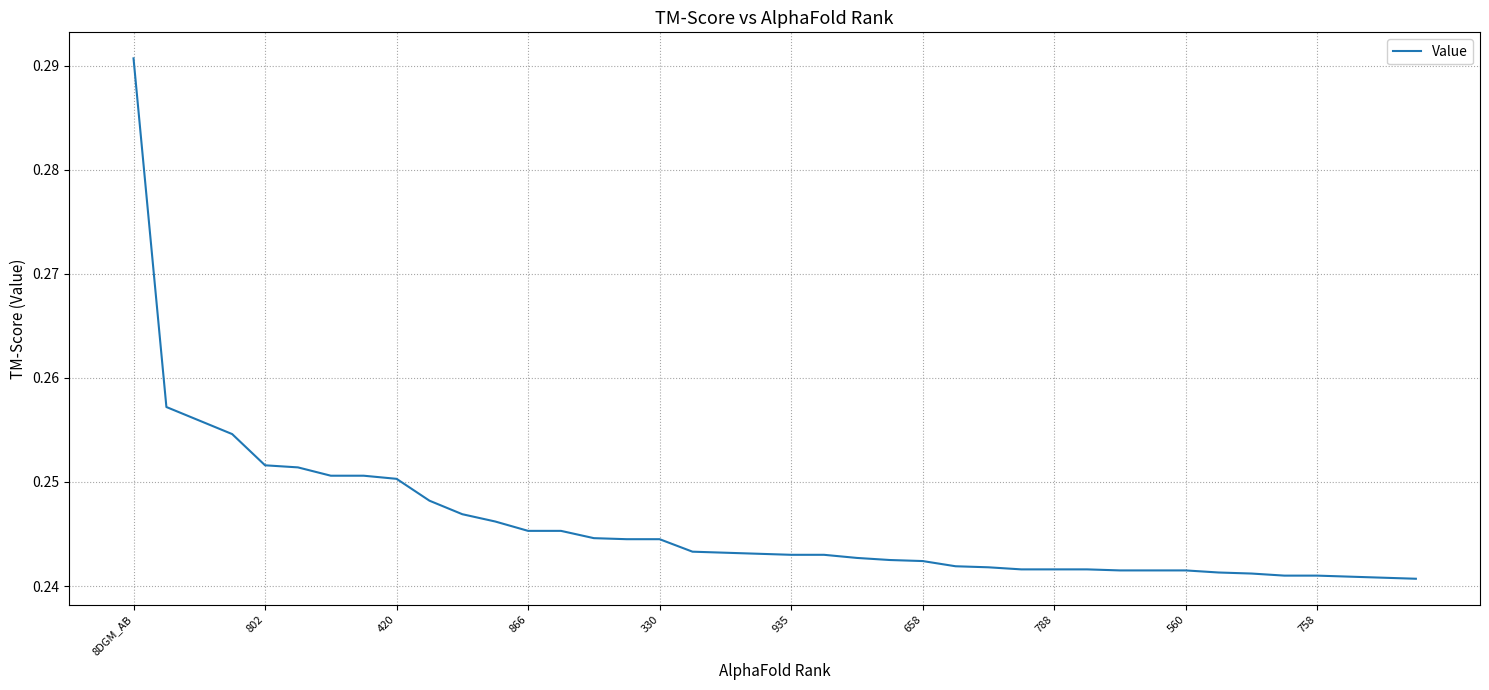

Which category has the highest value across all series?

8DGM_AB